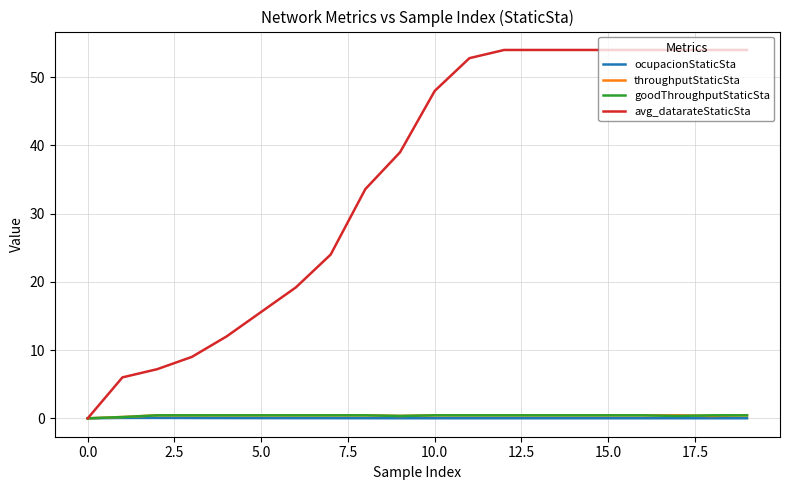

Which series has the largest total across all categories?

avg_datarateStaticSta